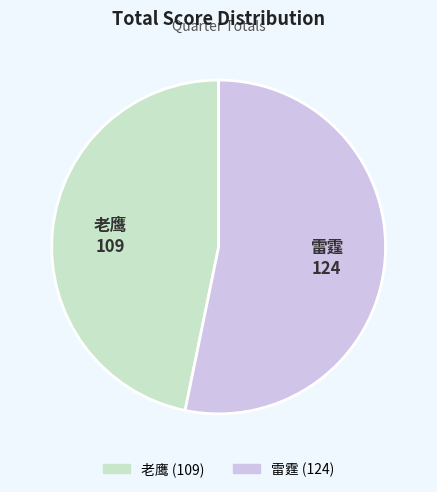

Does 老鹰 represent more than half of the total?

No